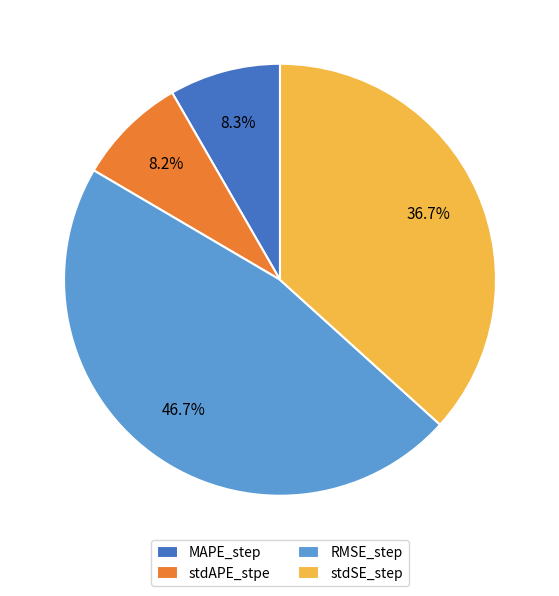

What percentage do RMSE_step and stdAPE_stpe together represent?

55.0%